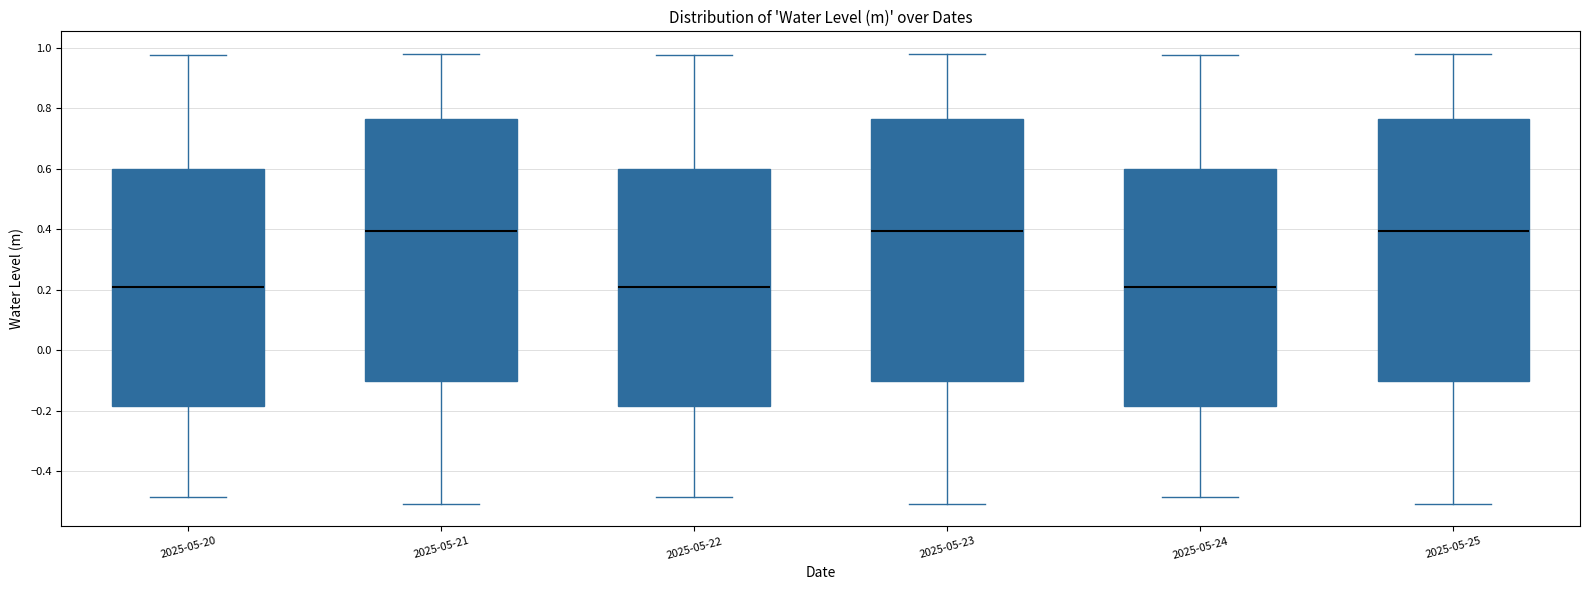

Reading left to right, transcribe this box plot: for each box, give where its median line is, the range the box spans, and where its two whiskers end, as read against the y-axis. The values are not printed on the chart, so give them approximately, as read against the axis.

2025-05-20: median 0.20, box -0.18 to 0.60, whiskers -0.48 to 0.98
2025-05-21: median 0.40, box -0.10 to 0.76, whiskers -0.50 to 0.98
2025-05-22: median 0.20, box -0.18 to 0.60, whiskers -0.48 to 0.98
2025-05-23: median 0.40, box -0.10 to 0.76, whiskers -0.50 to 0.98
2025-05-24: median 0.20, box -0.18 to 0.60, whiskers -0.48 to 0.98
2025-05-25: median 0.40, box -0.10 to 0.76, whiskers -0.50 to 0.98